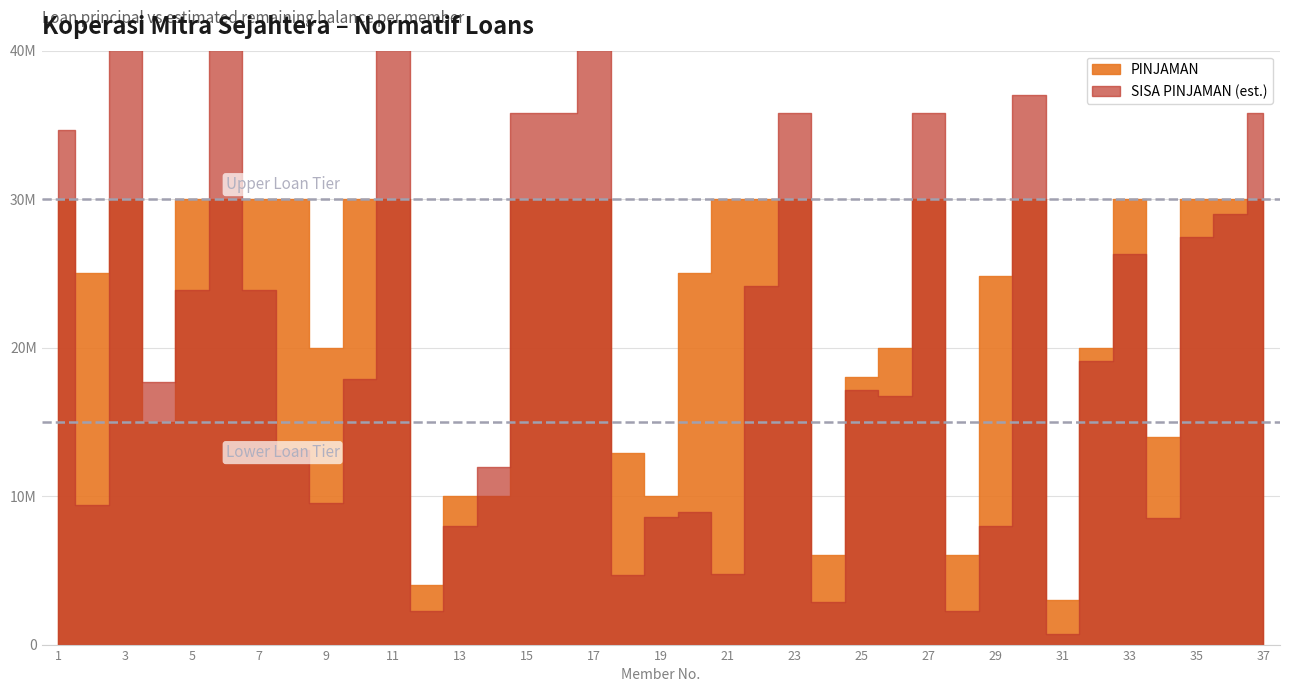

True or false: PINJAMAN and SISA CICILAN intersect in this chart.

False